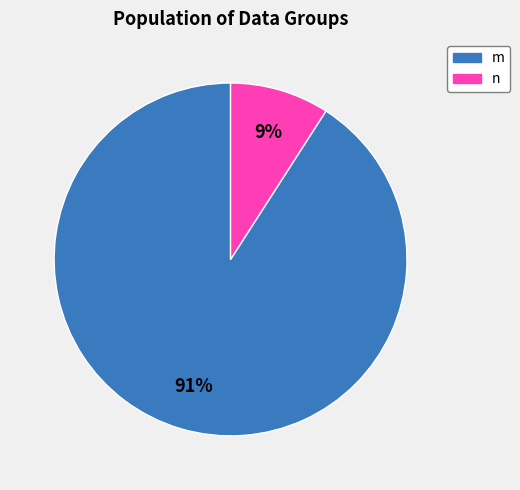

To the nearest percent, what is the difference between the largest and smallest slice percentages?

82%